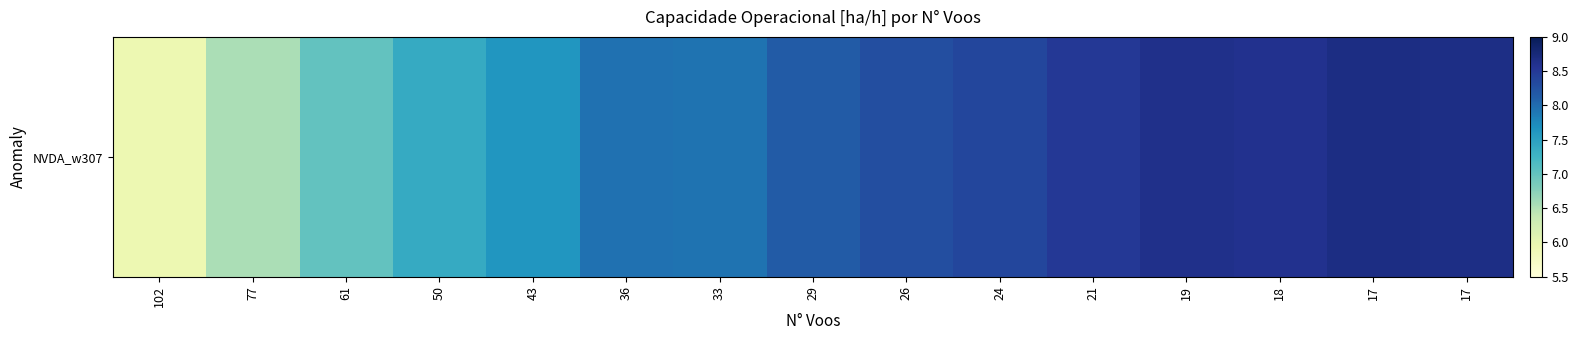

What is the maximum value shown in the chart?

8.7